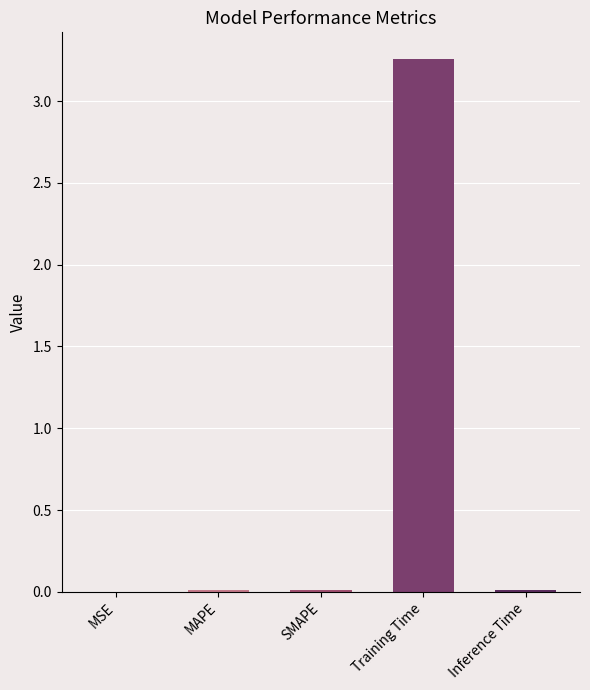

Does the chart contain stacked bars?

No